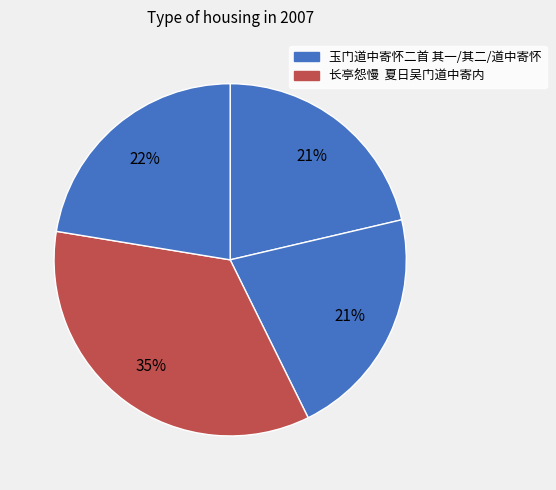

Count the number of slices in the pie.

4